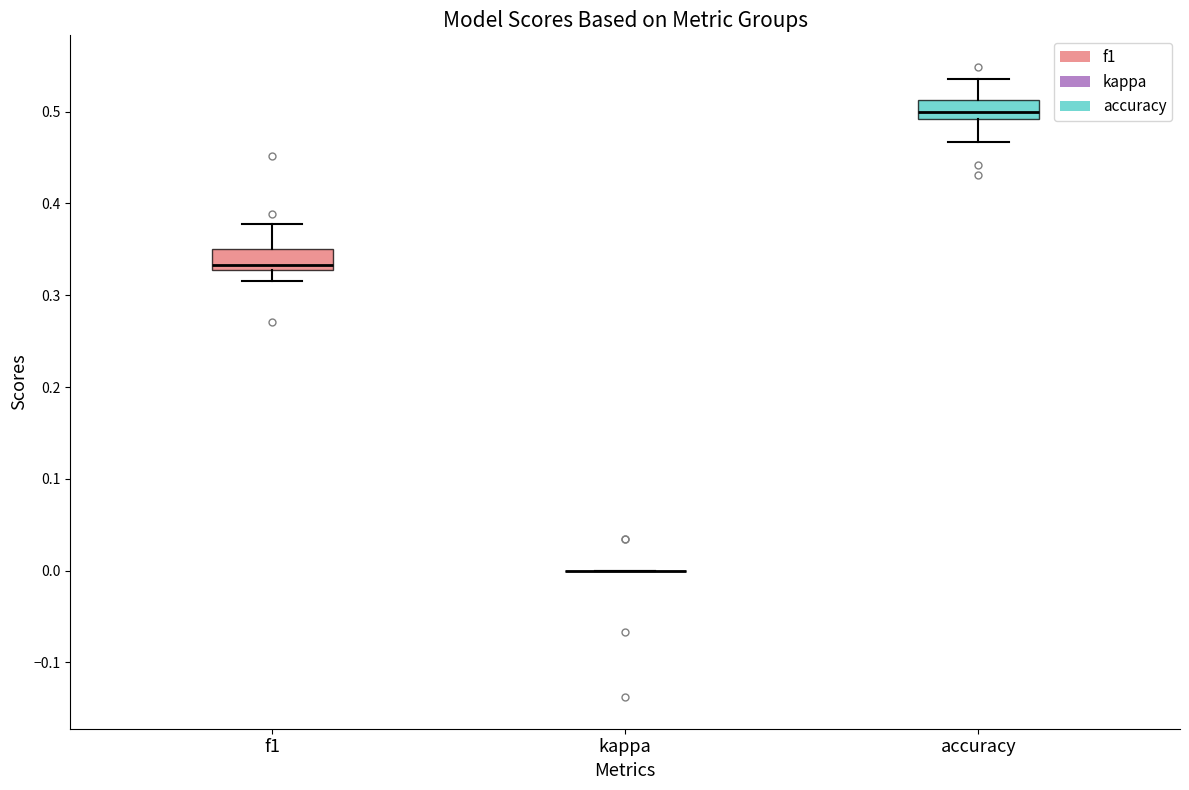

Reading left to right, read every box against the y-axis: the position of its median line, the range the box covers, and the ends of its whiskers. The values are not printed on the chart, so give them approximately, as read against the axis.

f1: median 0.33 (just above the box's lower edge), box 0.33 to 0.35, whiskers 0.32 to 0.38
kappa: box collapsed to a line at 0.00, whiskers 0.00 to 0.00
accuracy: median 0.50, box 0.49 to 0.51, whiskers 0.47 to 0.54